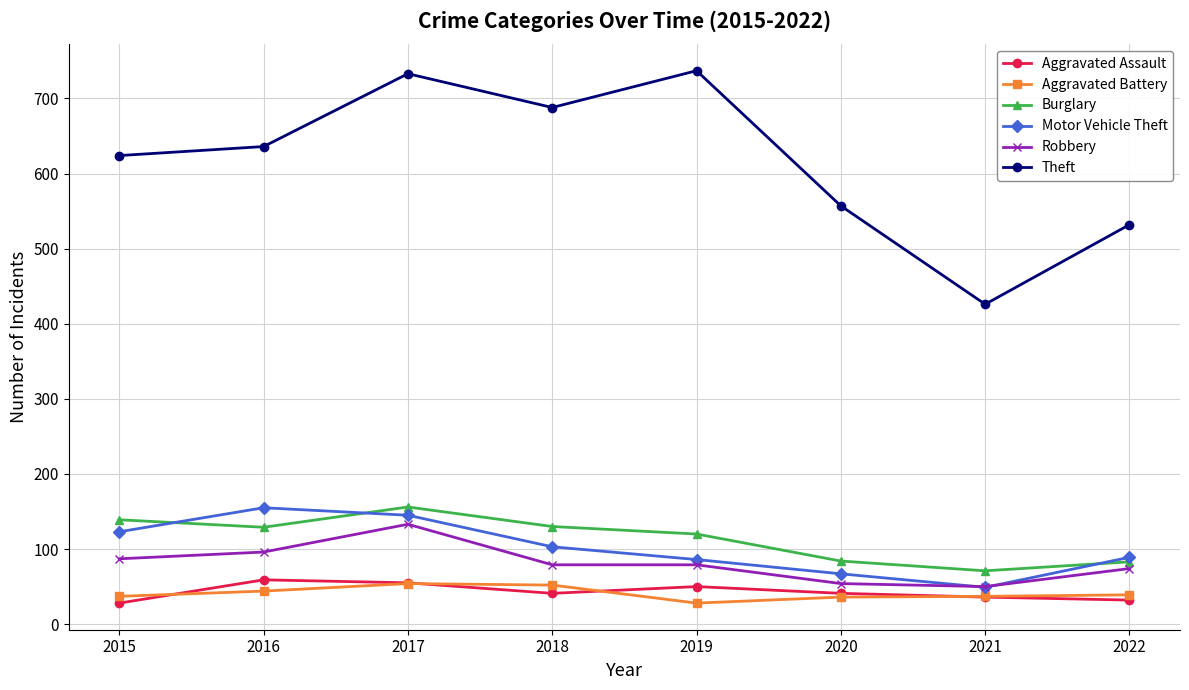

Rank the series at 2016 from highest to lowest value.

Theft, Motor Vehicle Theft, Burglary, Robbery, Aggravated Assault, Aggravated Battery